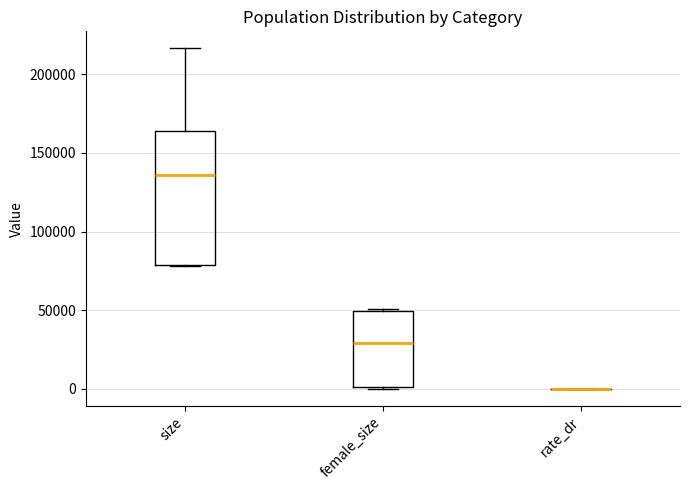

Where is the lower edge of the box for size on the y-axis? The values are not printed on the chart, so give them approximately, as read against the axis.

80000